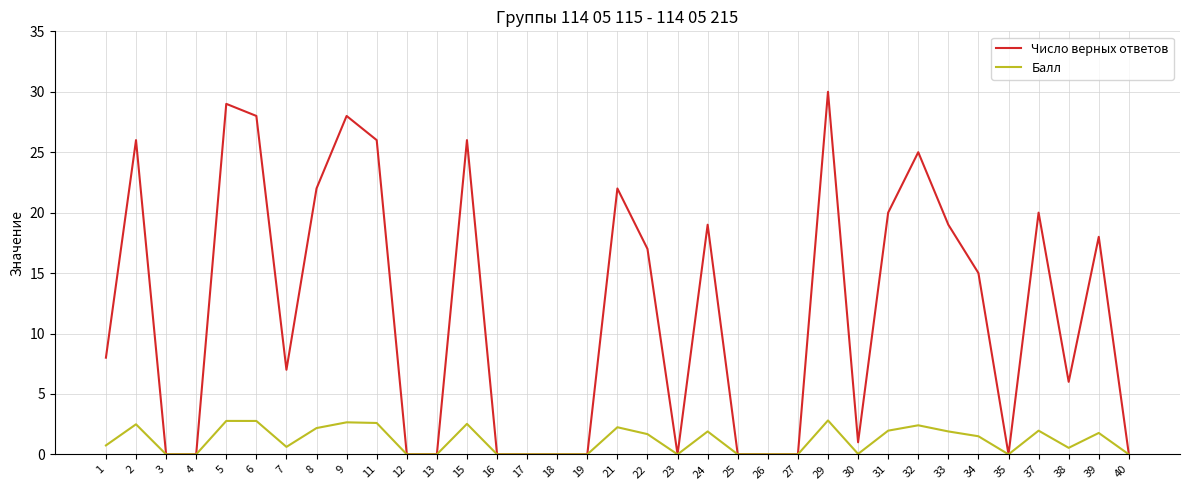

How many lines are shown in the chart?

2